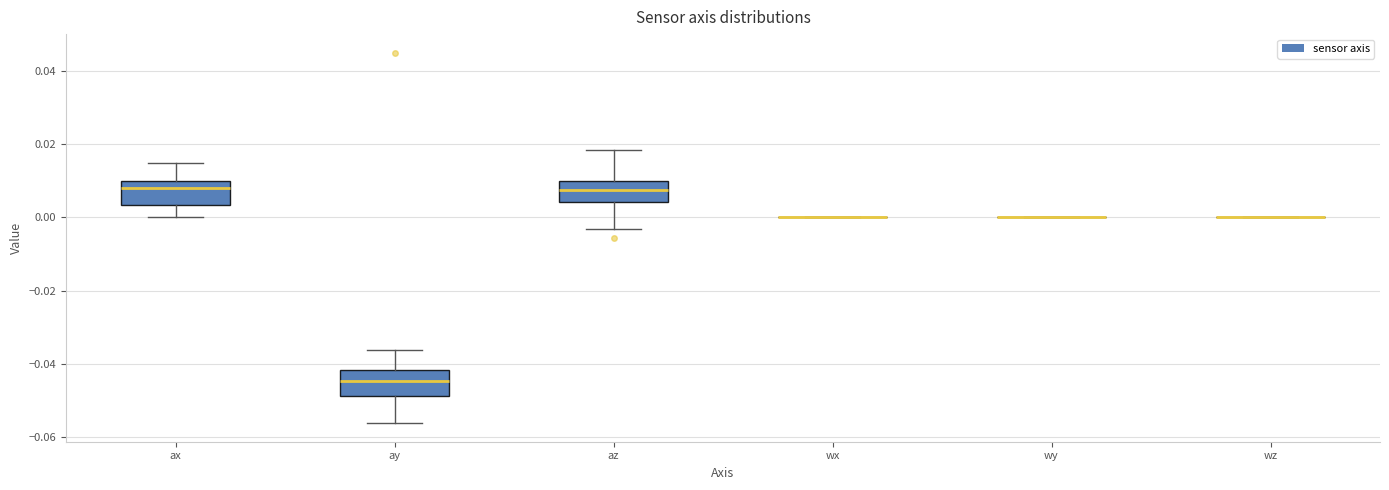

Reading left to right, read every box against the y-axis: the position of its median line, the range the box covers, and the ends of its whiskers. The values are not printed on the chart, so give them approximately, as read against the axis.

ax: median 0.008, box 0.004 to 0.010, whiskers 0.000 to 0.016
ay: median -0.044, box -0.048 to -0.042, whiskers -0.056 to -0.036
az: median 0.008, box 0.004 to 0.010, whiskers -0.004 to 0.018
wx: box collapsed to a line at 0.000, whiskers 0.000 to 0.000
wy: box collapsed to a line at 0.000, whiskers 0.000 to 0.000
wz: box collapsed to a line at 0.000, whiskers 0.000 to 0.000